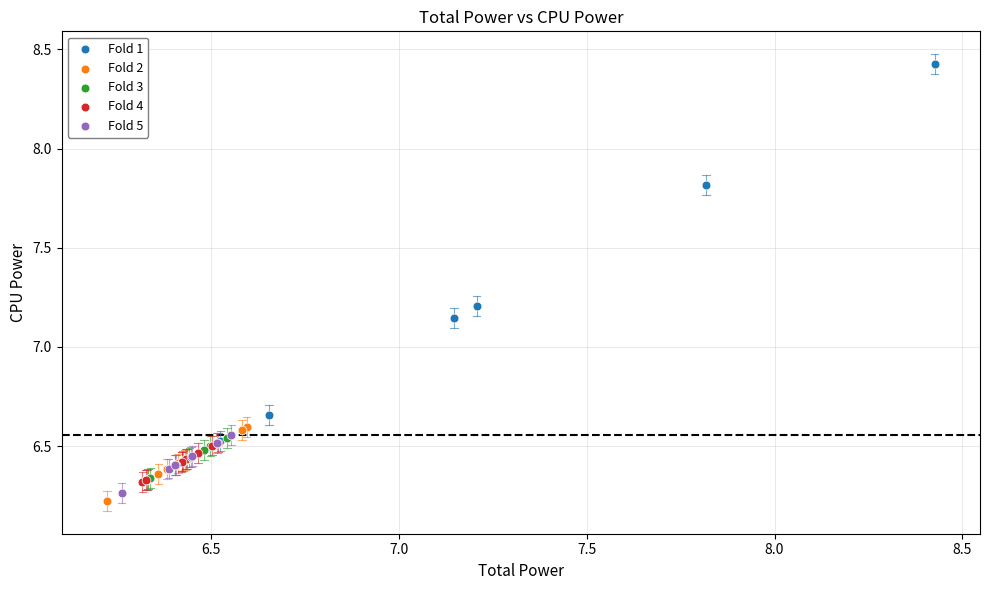

Which series has the widest spread of Y values?

Fold 1